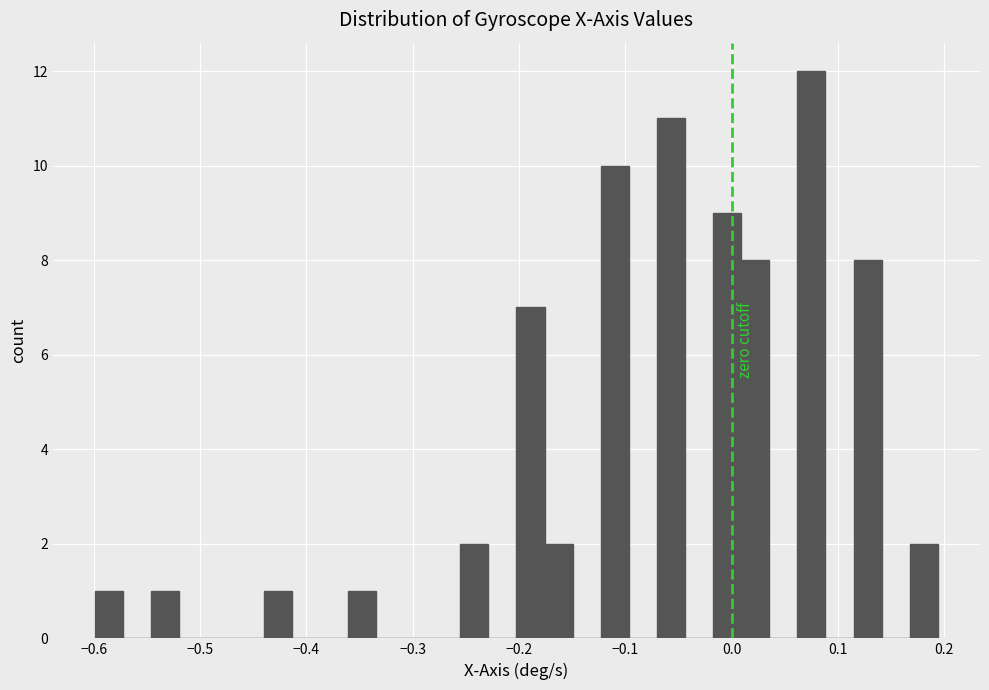

Read against the x-axis, roughly where is the centre of the tallest bar?

0.07